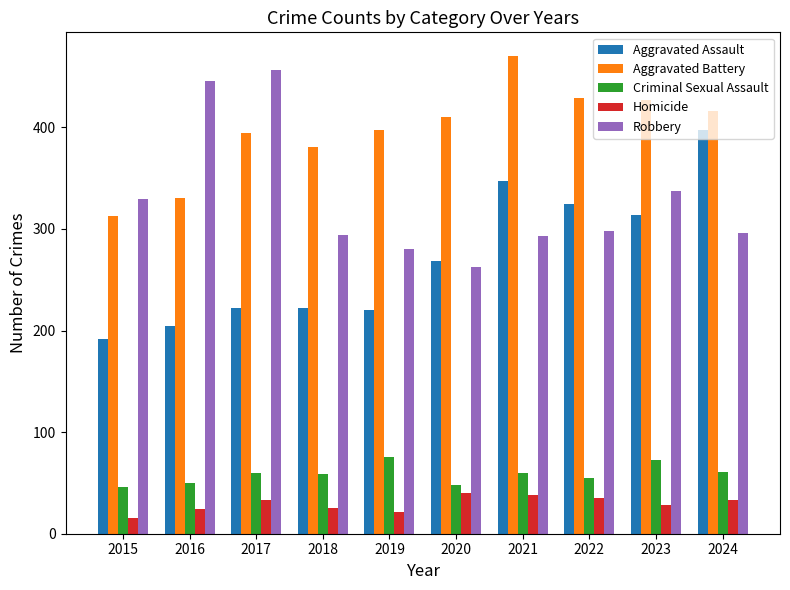

What is the sum of the Robbery values at 2019 and 2020?

543